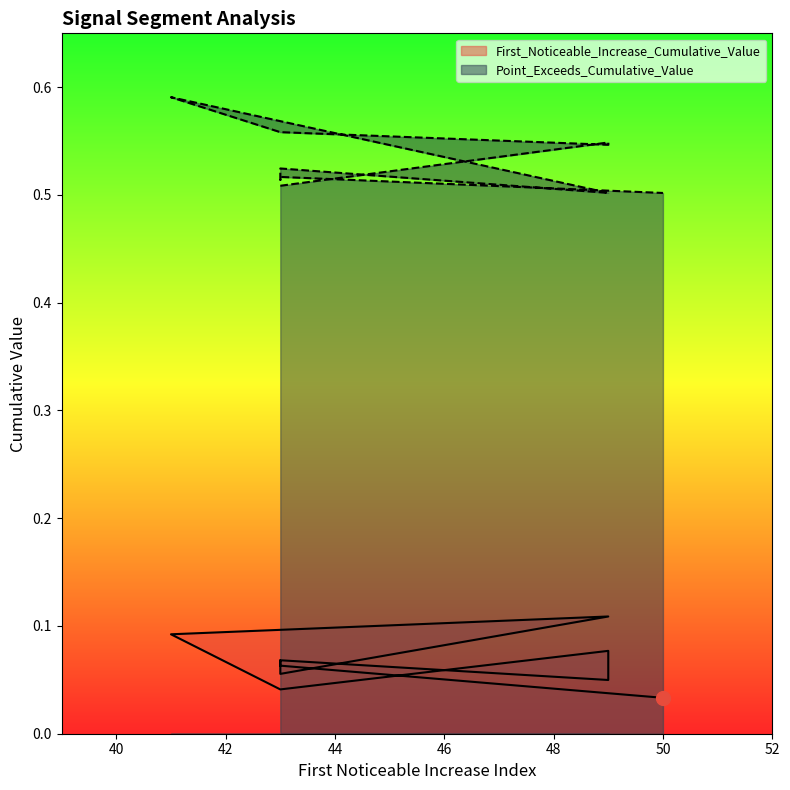

True or false: Point_Exceeds_Cumulative_Value and First_Noticeable_Increase_Cumulative_Value intersect in this chart.

False